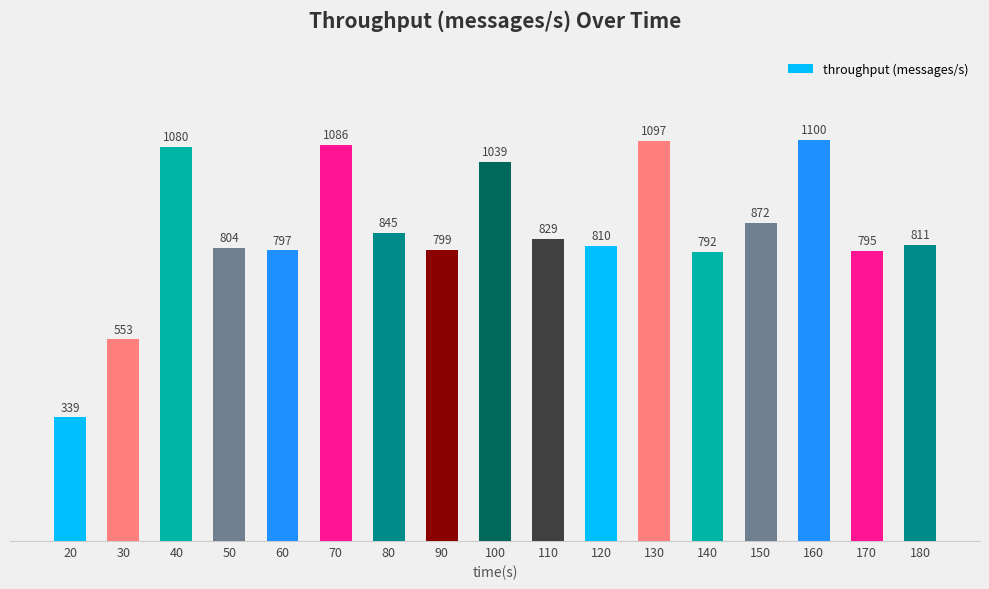

What is the difference between the maximum and minimum values?

761